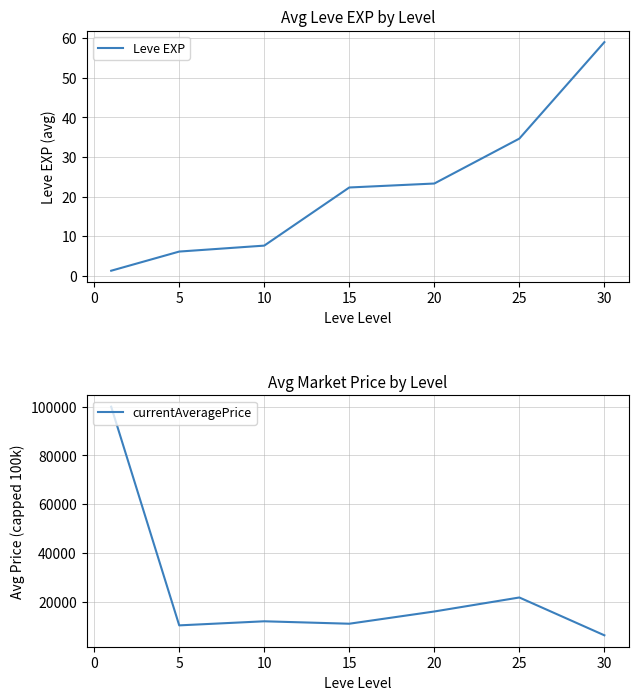

What is the difference between the maximum and minimum values in the Leve EXP series?

57.7